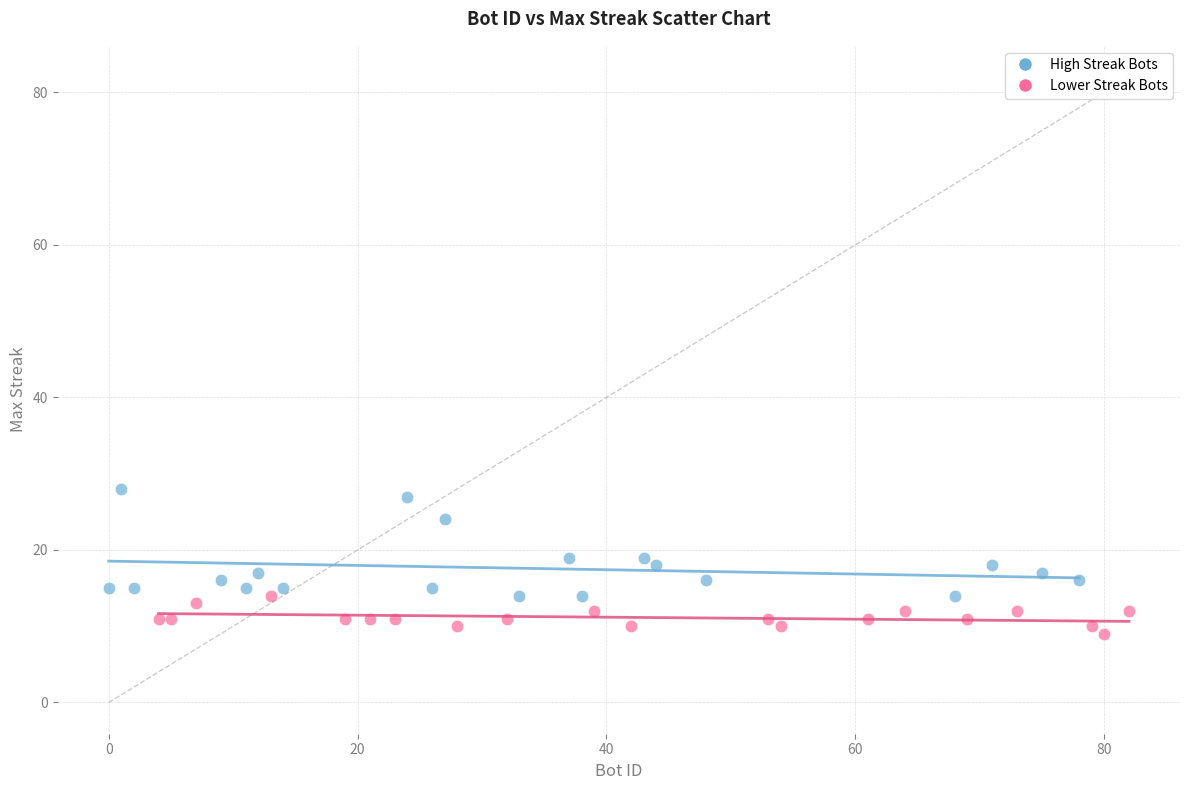

Which series reaches the maximum Y coordinate?

High Streak Bots